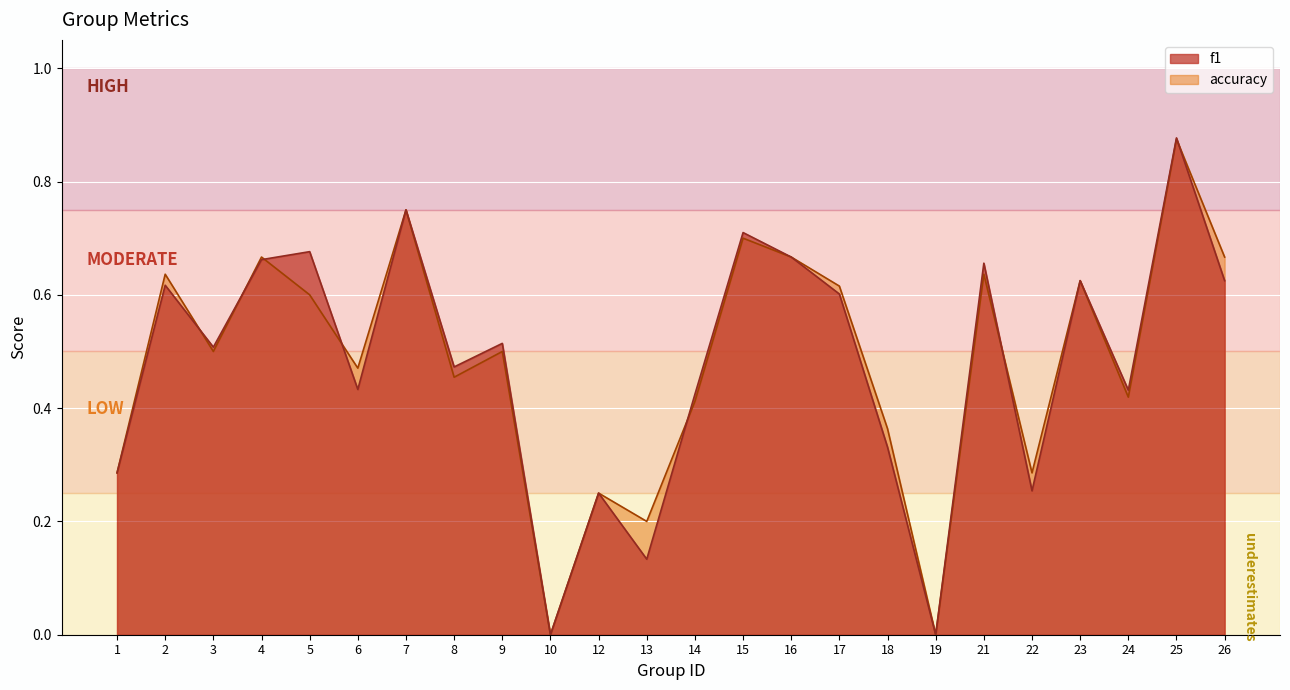

What is the value of the accuracy point at the 12th from the left?

0.2